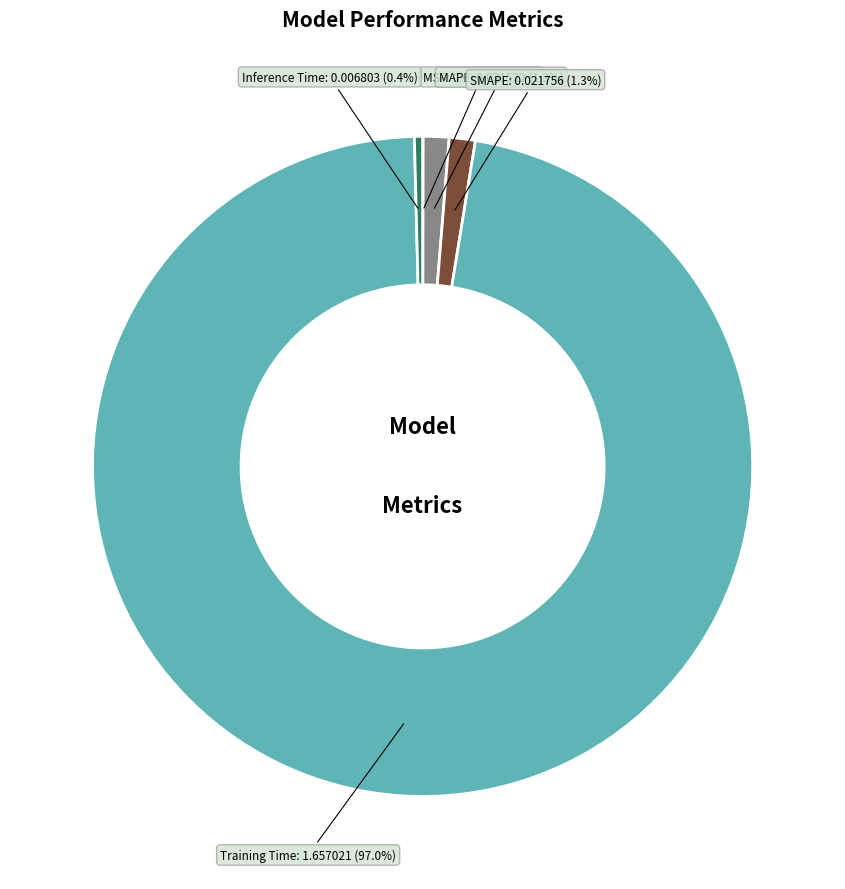

Does any single category account for the majority?

Yes